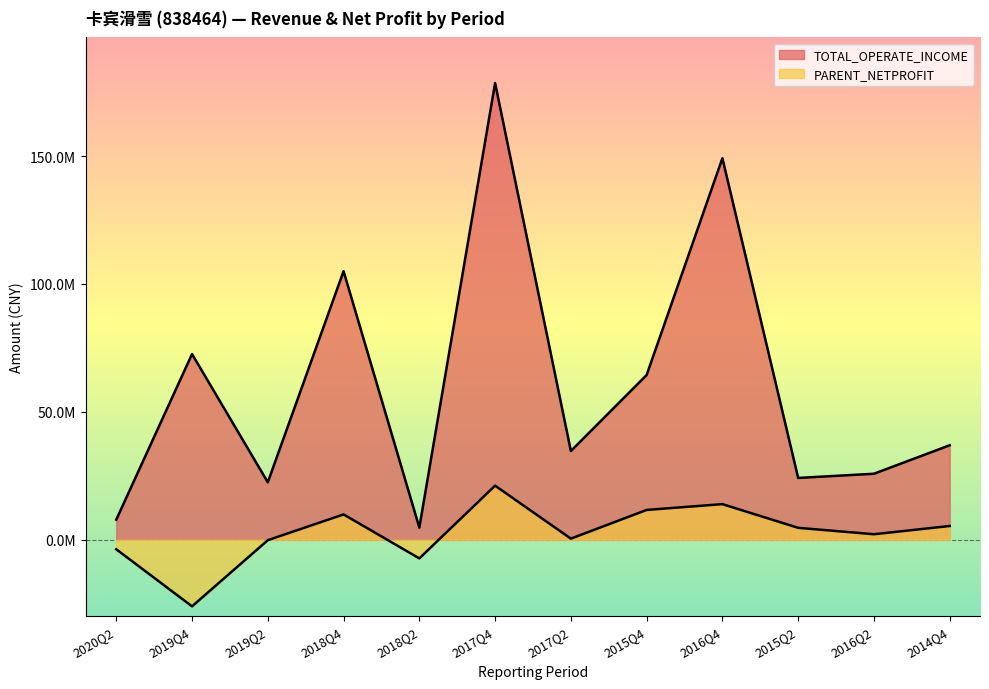

What position from the right is 2020Q2?

12